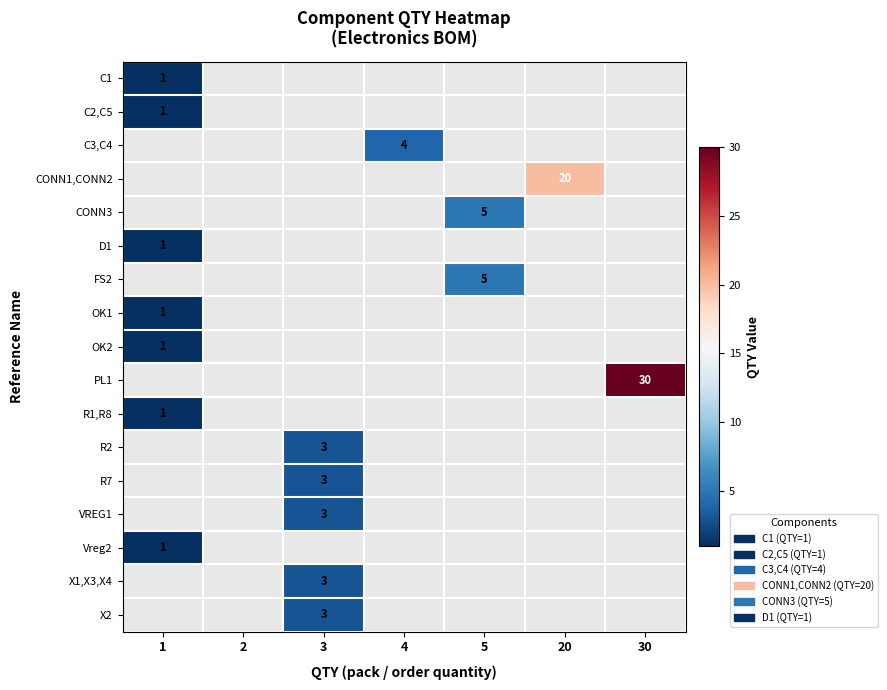

The value of X1,X3,X4 at 3 is 3. True or false?

True